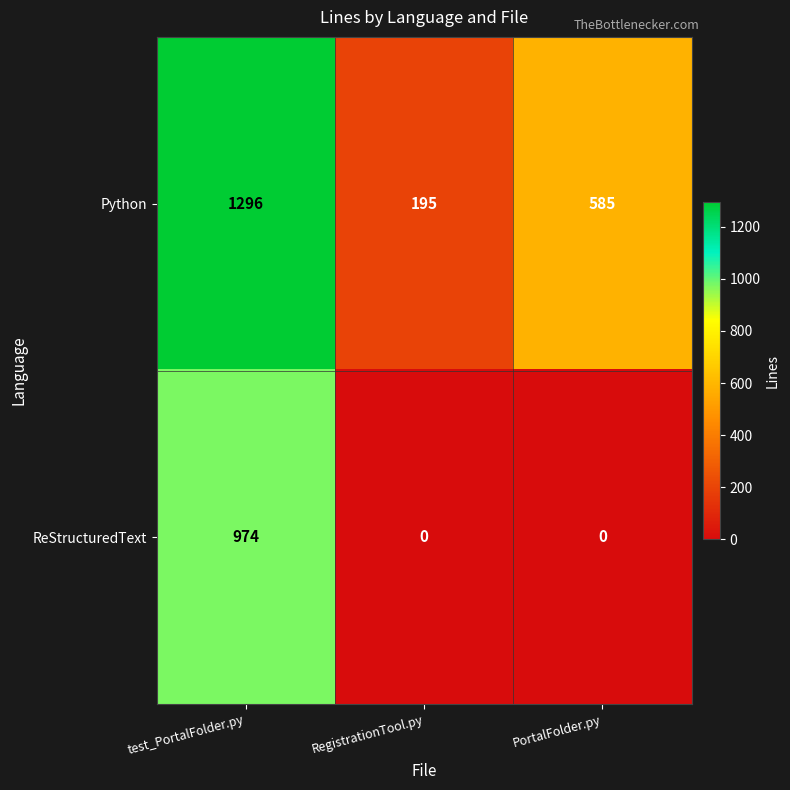

What is the difference between the highest and lowest values at RegistrationTool.py?

195